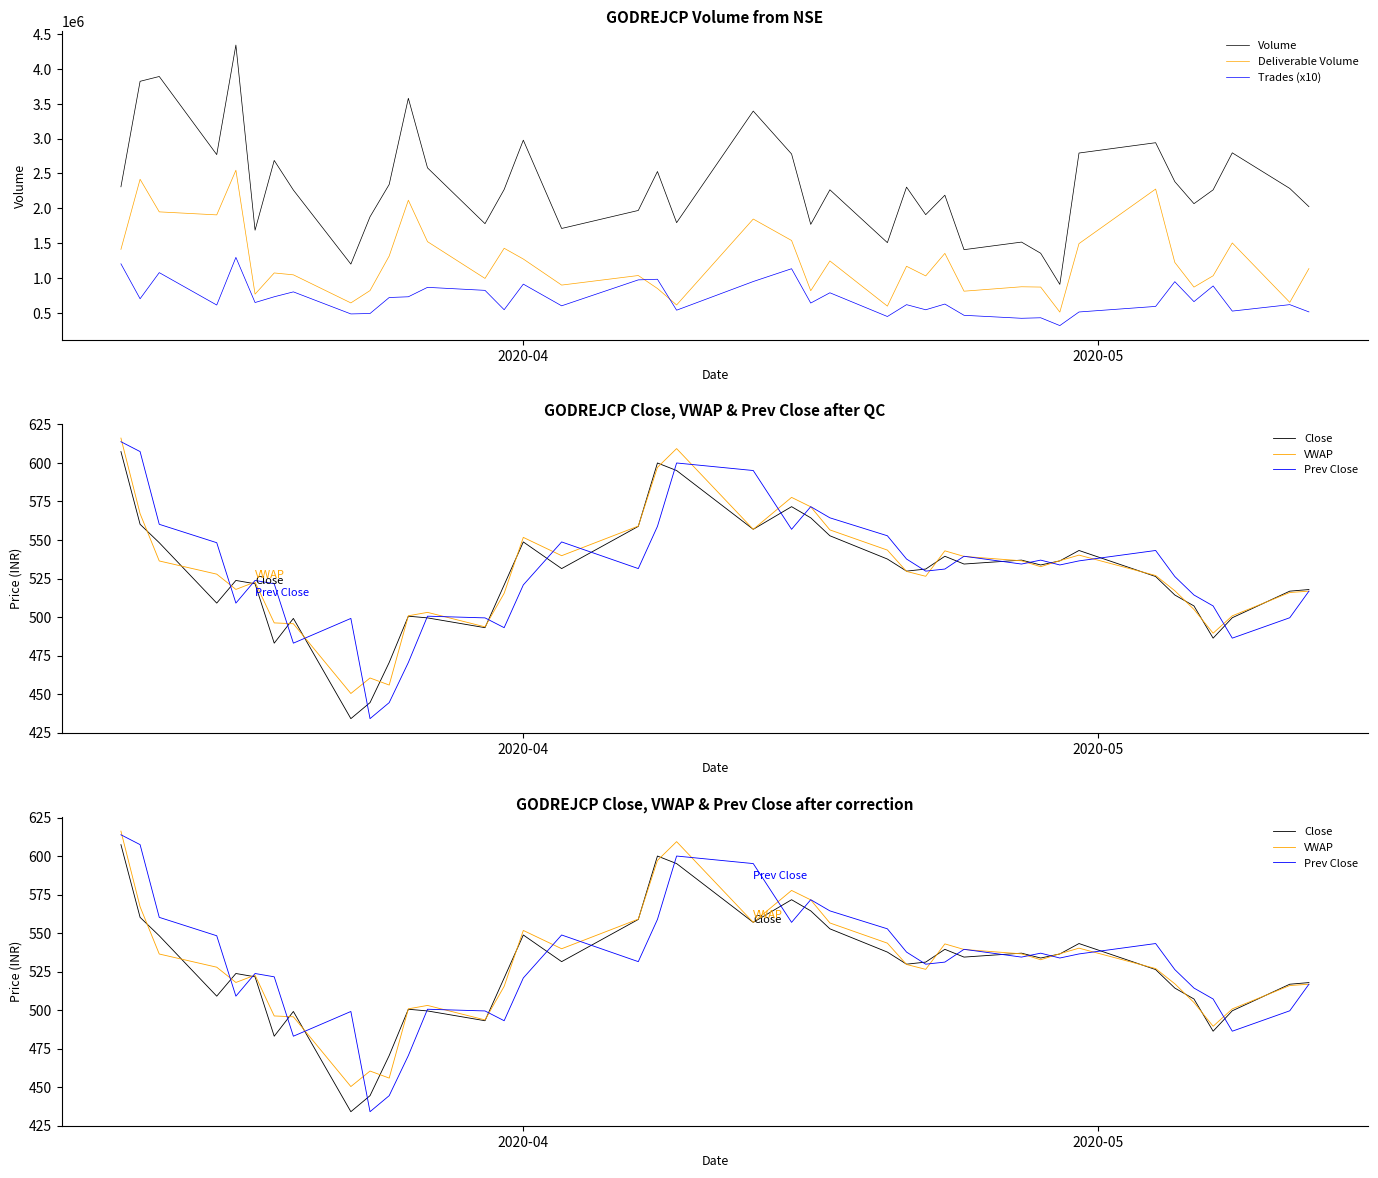

What is the maximum value for Volume?

4342336